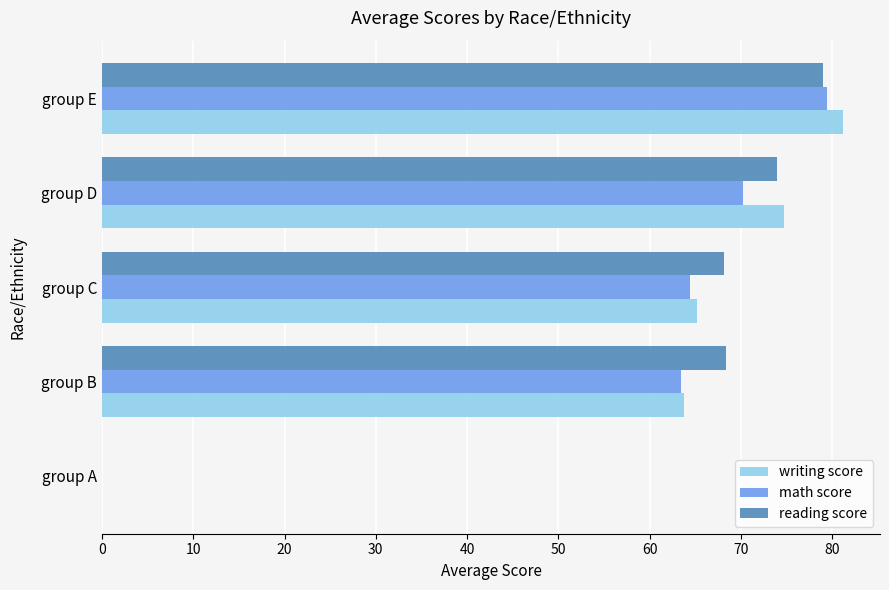

At which label is writing score closest to 40?

group B